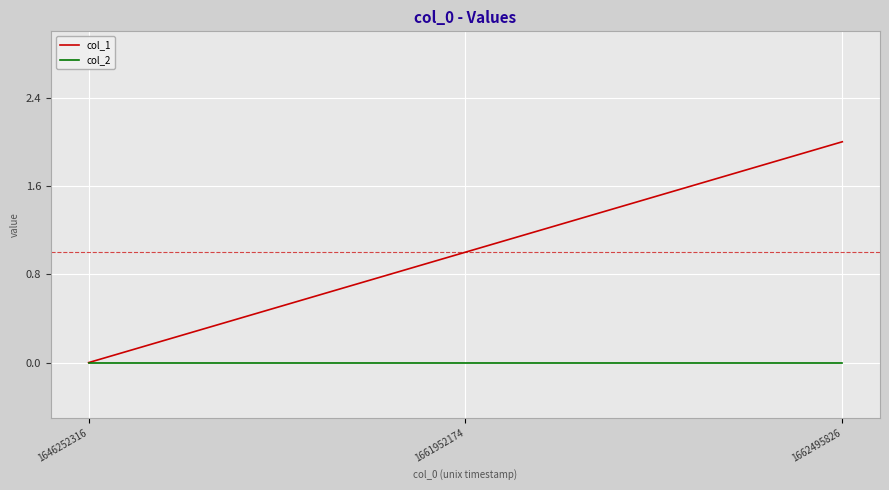

What is the maximum value for col_1?

2